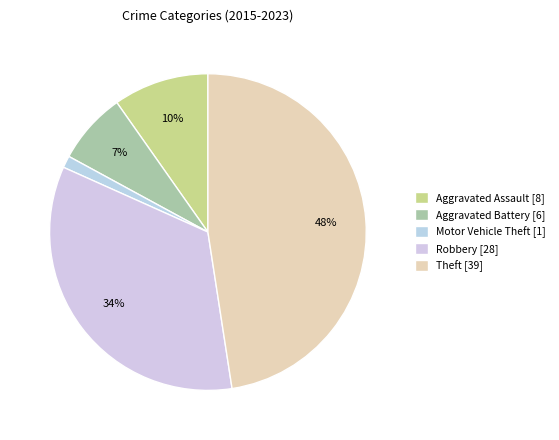

To the nearest percent, what is the difference between the Aggravated Assault and Robbery slice percentages?

24%